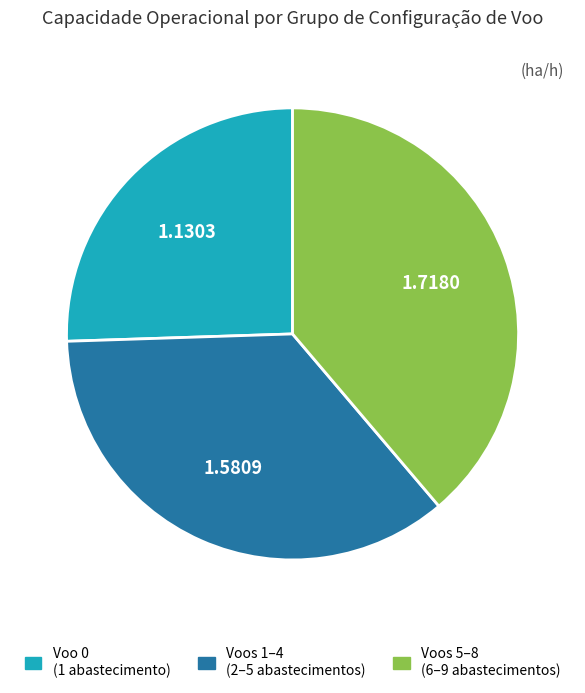

How many segments does this pie chart have?

3